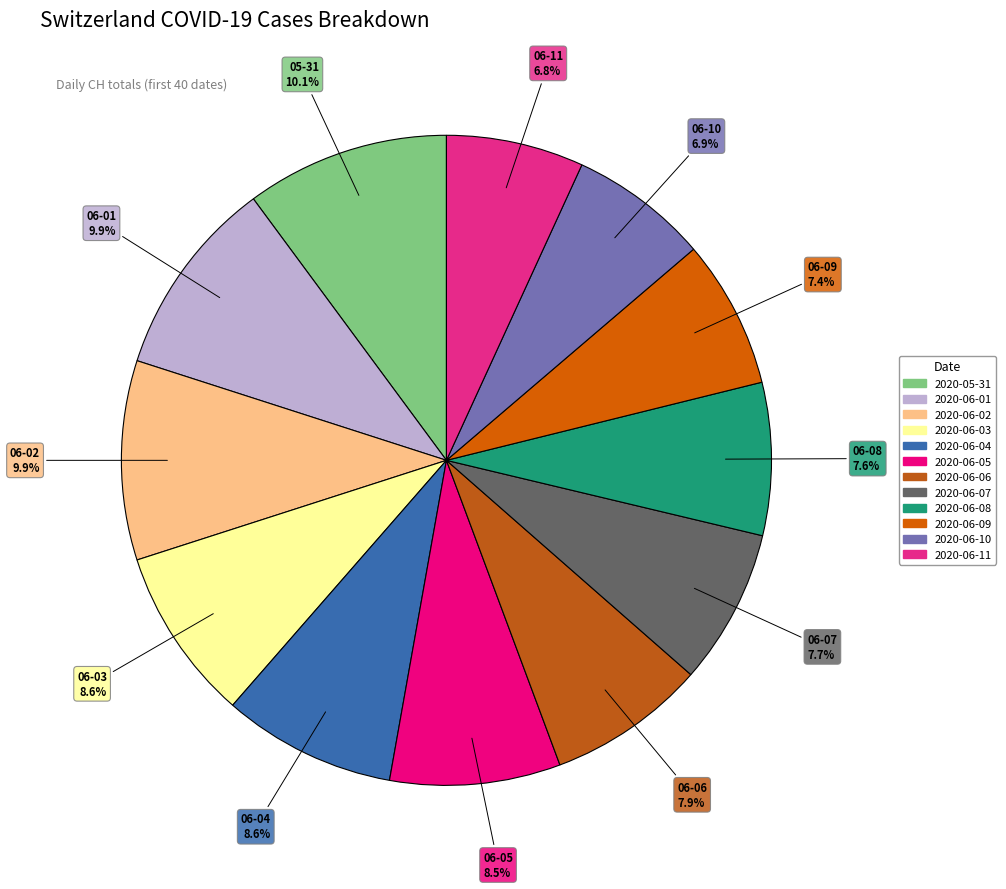

How many segments does this pie chart have?

12